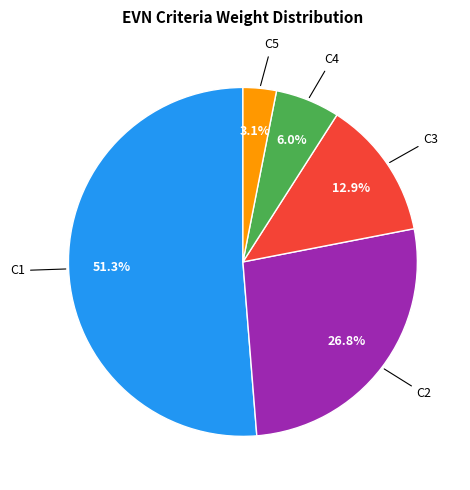

How many slices are in this pie chart?

5